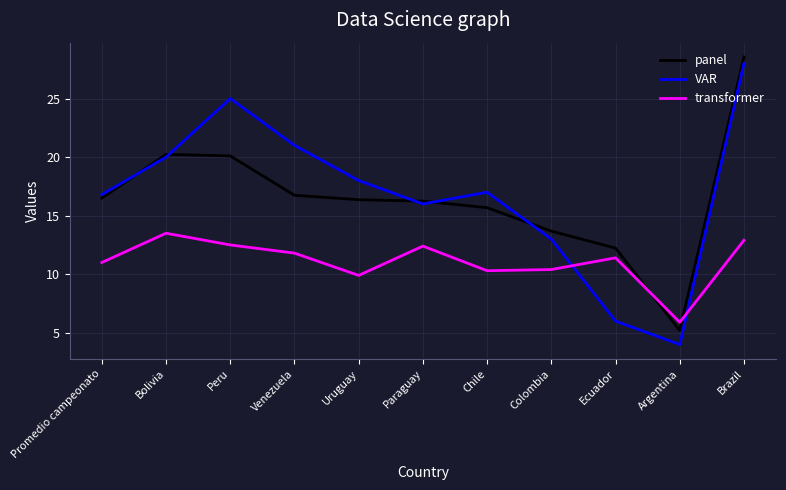

In panel, how many points are higher than both neighbors (excluding endpoints)?

1